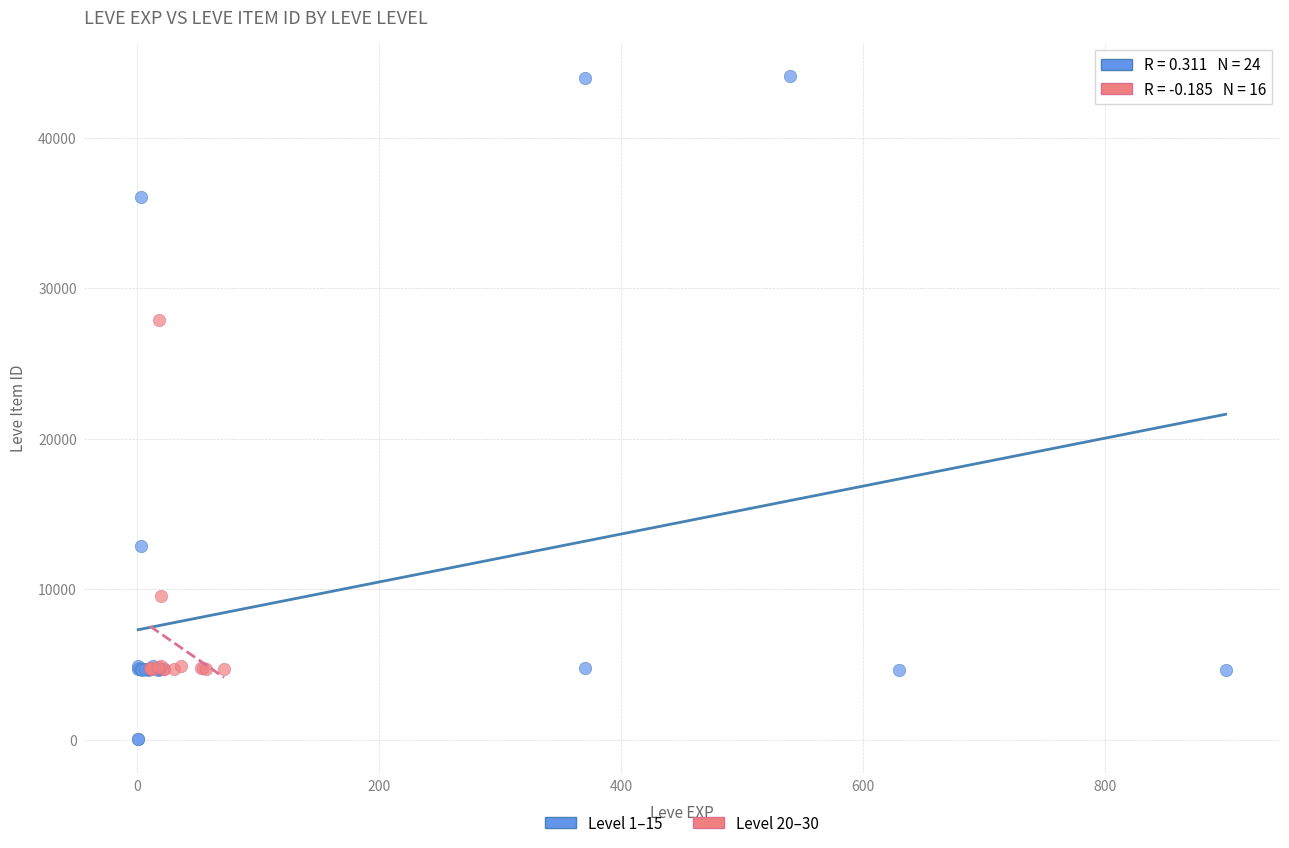

Which series reaches the minimum Y coordinate?

Level 1–15